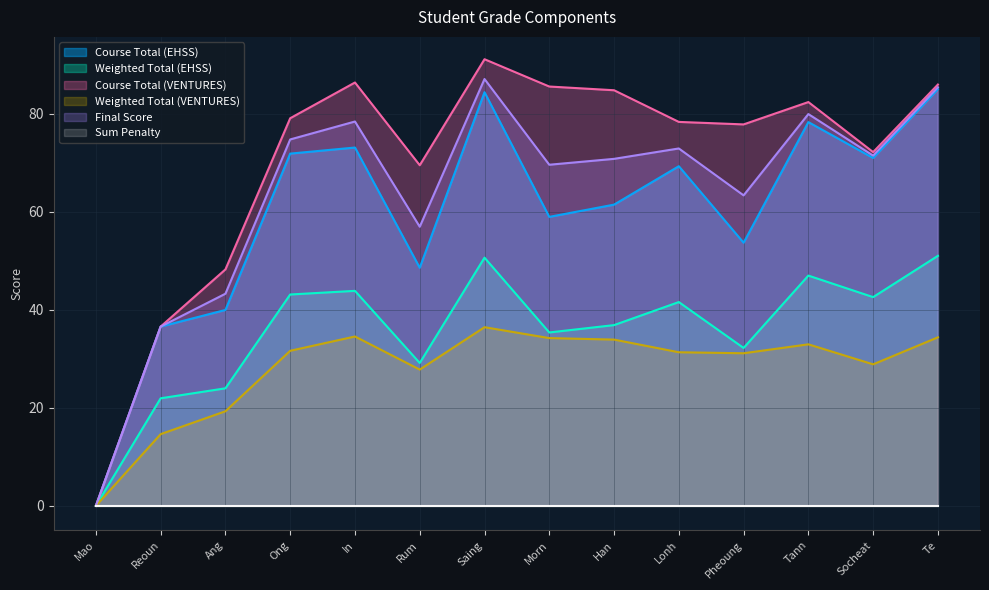

Where is Weighted Total (EHSS) nearest to the value 25?

Ang